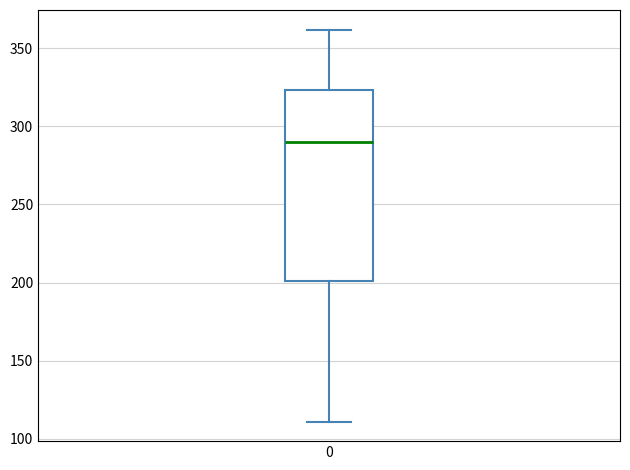

Transcribe this box plot: give where the median line is, the range the box spans, and where the two whiskers end, as read against the y-axis. The values are not printed on the chart, so give them approximately, as read against the axis.

median 290, box 200 to 325, whiskers 110 to 360